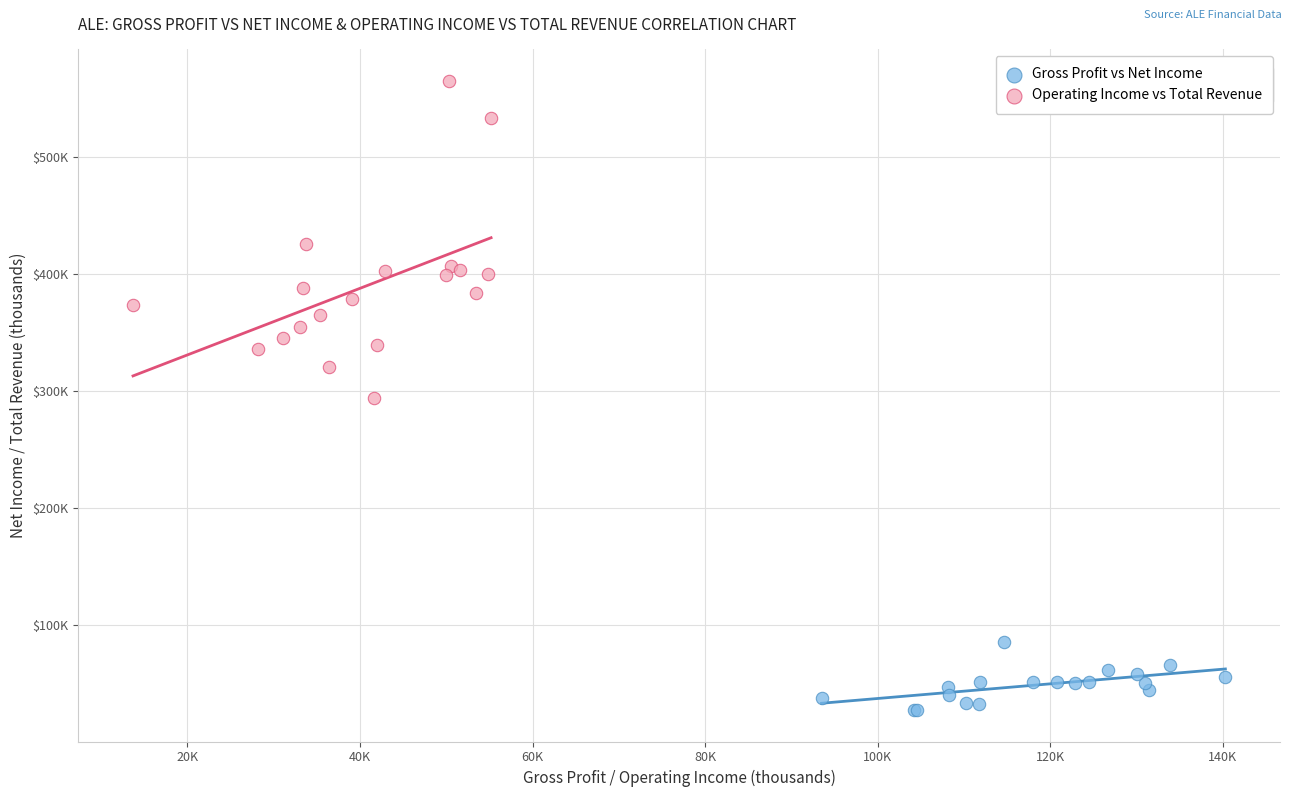

Which series has the largest Y range (max minus min)?

Operating Income vs Total Revenue